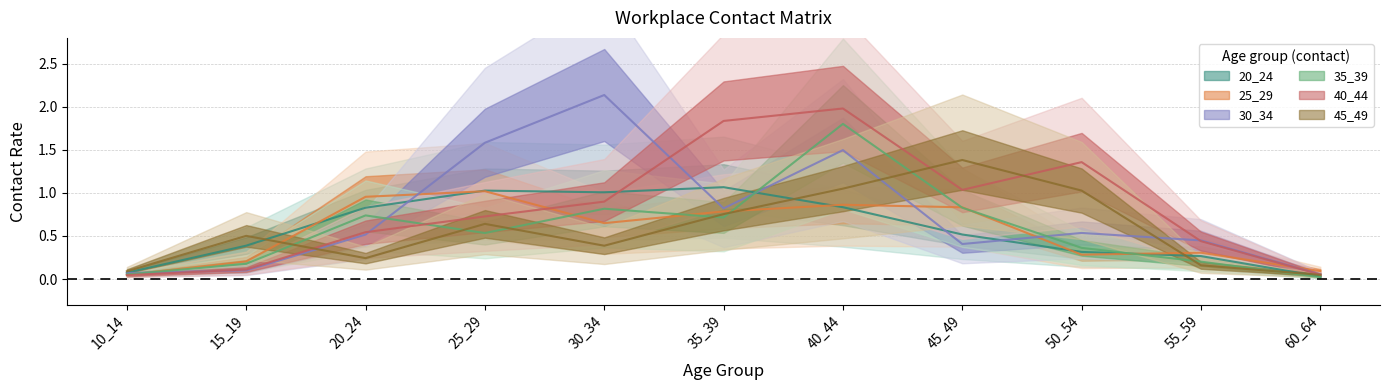

What is the spread (max minus min) of values at 30_34?

1.8